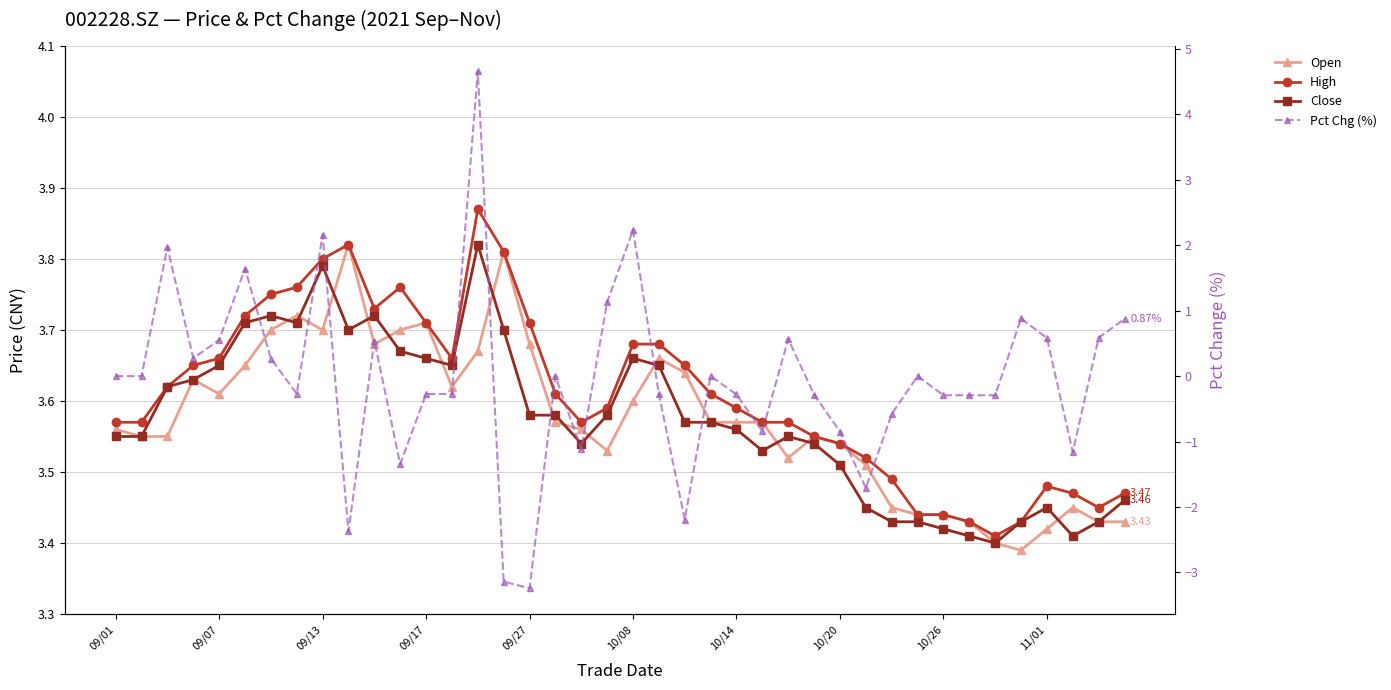

True or false: High and Close cross at least once.

False